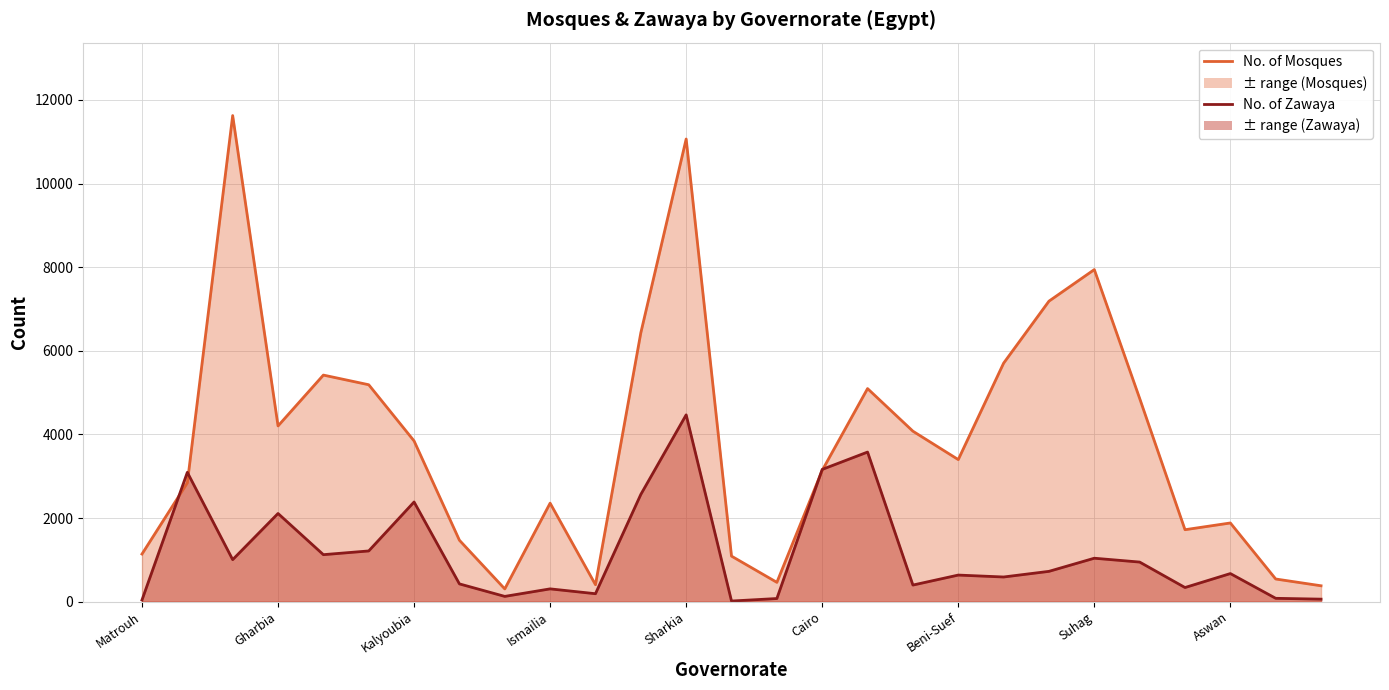

What is the label of the 16th point from the left?

Cairo